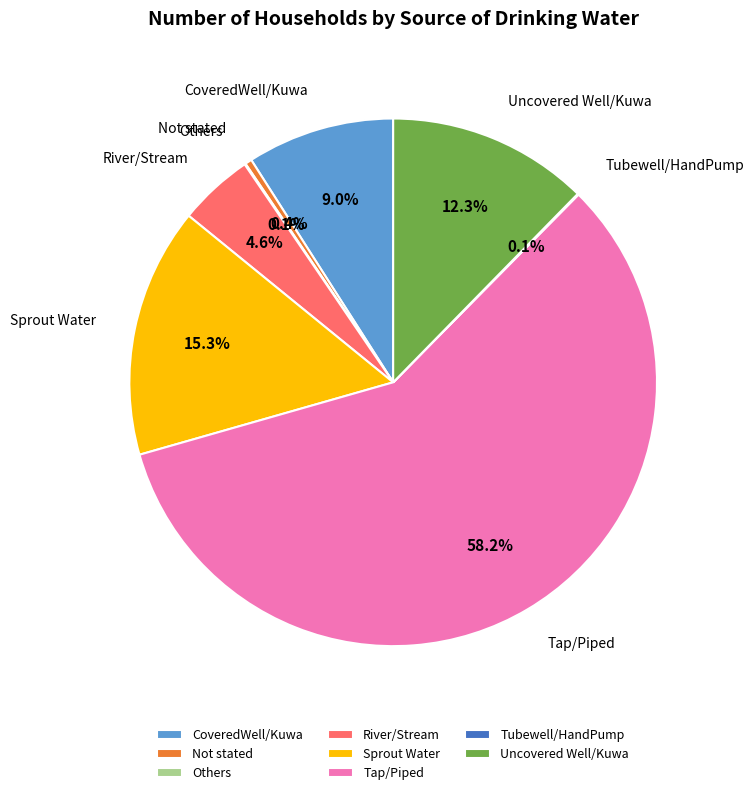

Between Uncovered Well/Kuwa and Not stated, which is larger?

Uncovered Well/Kuwa